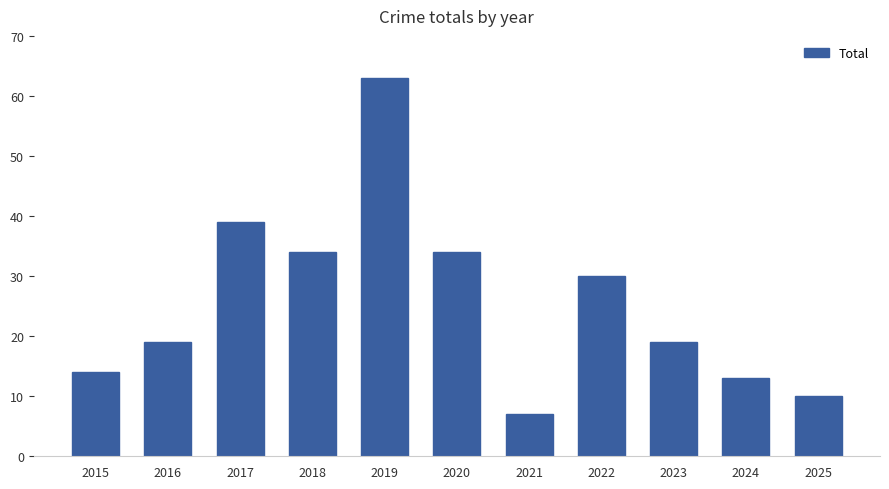

How many categories are shown in the chart?

11